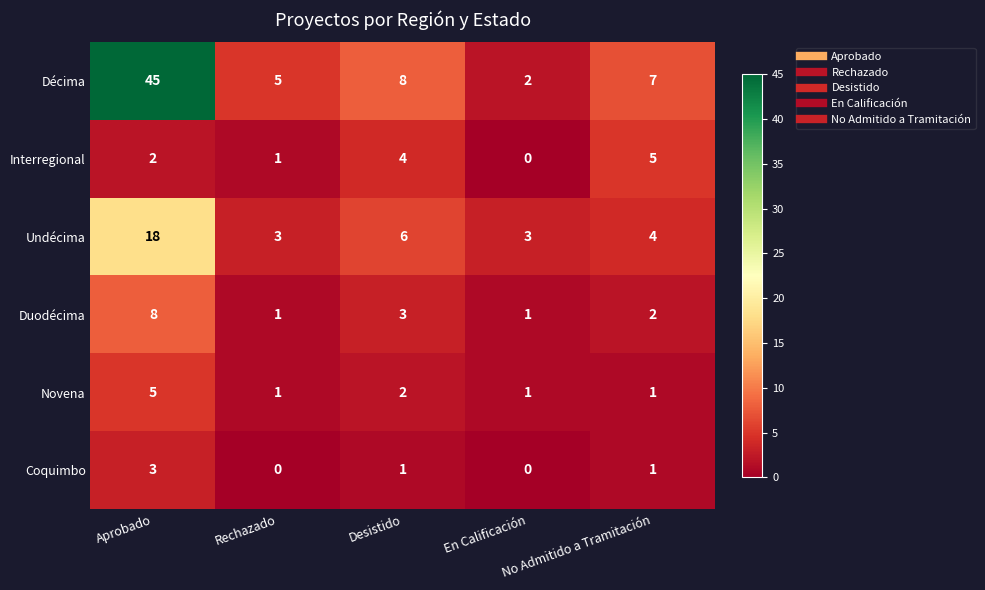

Rank the series at Aprobado from lowest to highest value.

Interregional, Coquimbo, Novena, Duodécima, Undécima, Décima